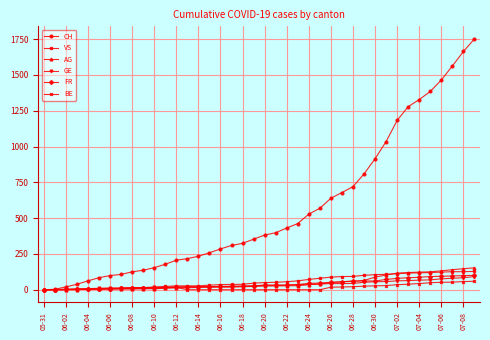

Which series has the largest range (max minus min)?

CH